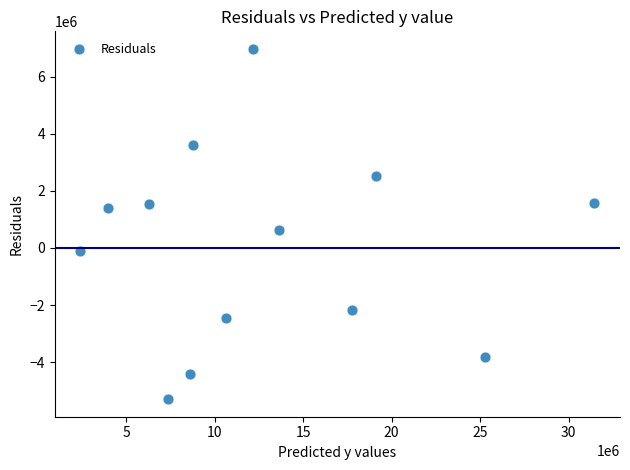

What is the range of Y values (max minus min)?

12275387.5